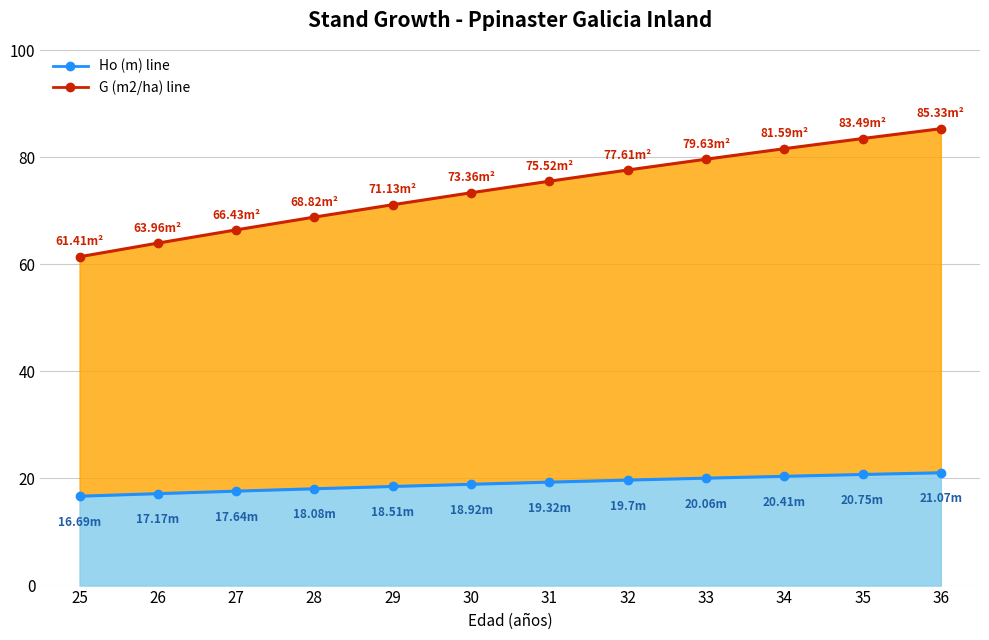

How many lines are shown in the chart?

2